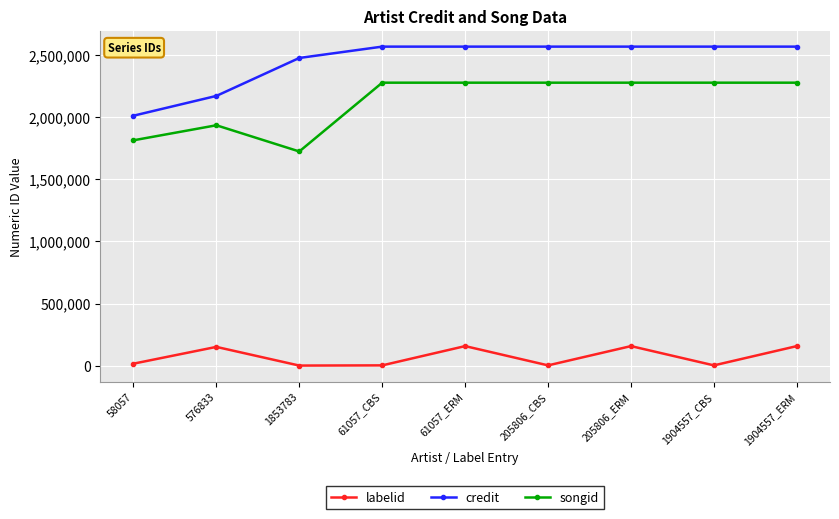

What is the difference between the highest and lowest values at 576833?

2022377